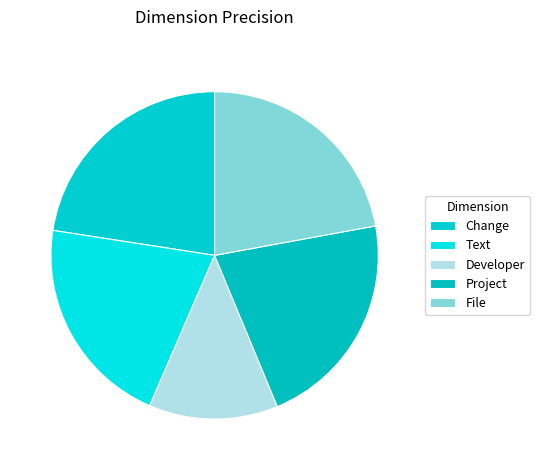

Is File the majority of the pie?

No